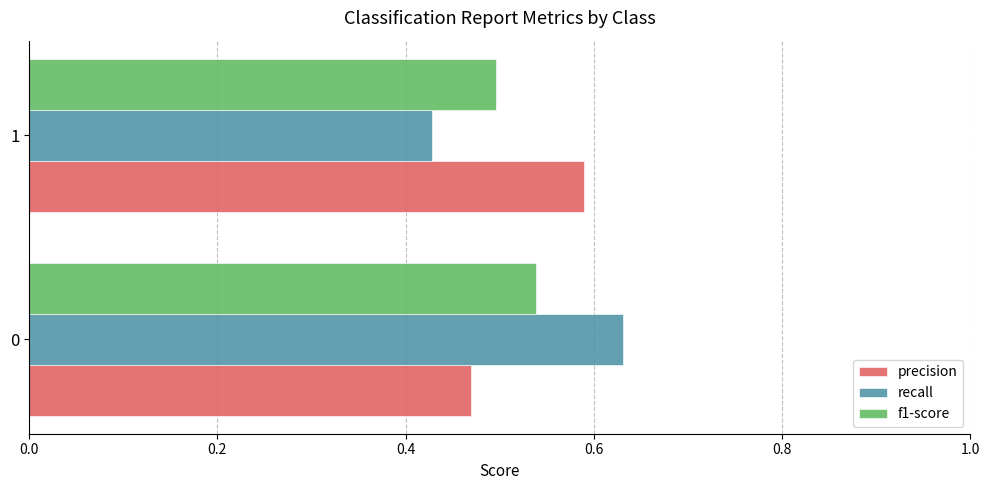

Is it true that precision equals 0.6 at 0?

False